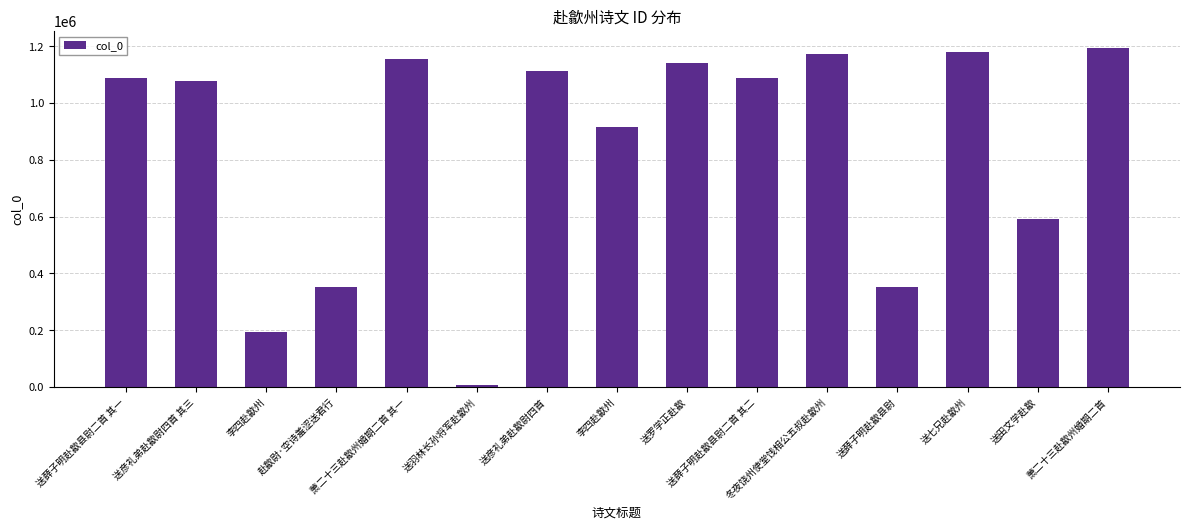

Count the number of categories in the chart.

15